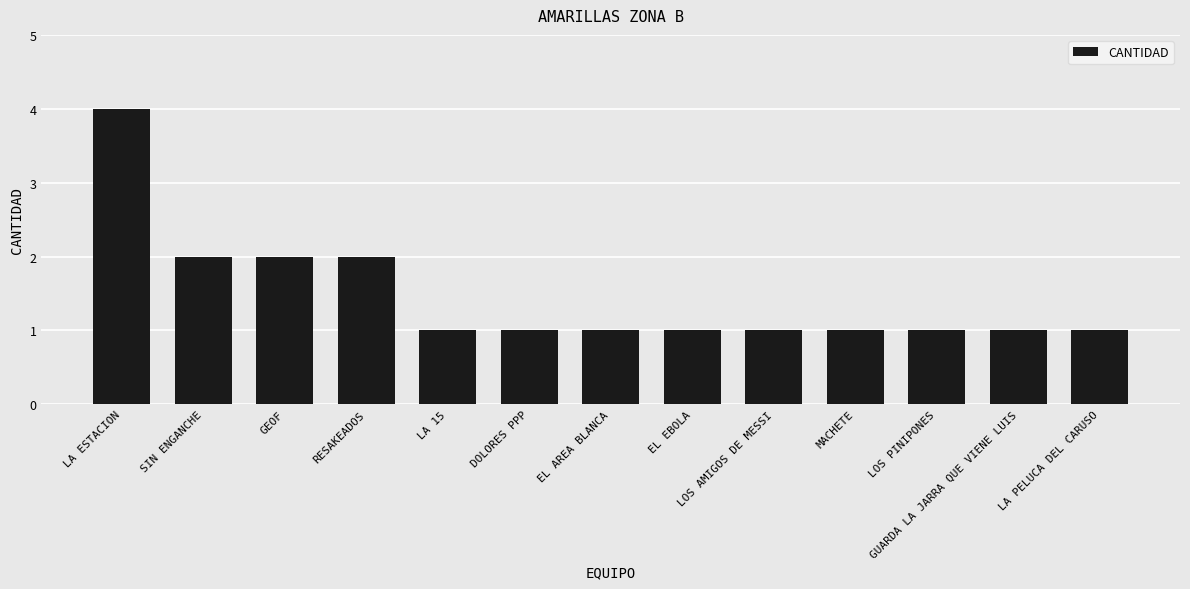

Are the bars horizontal?

No